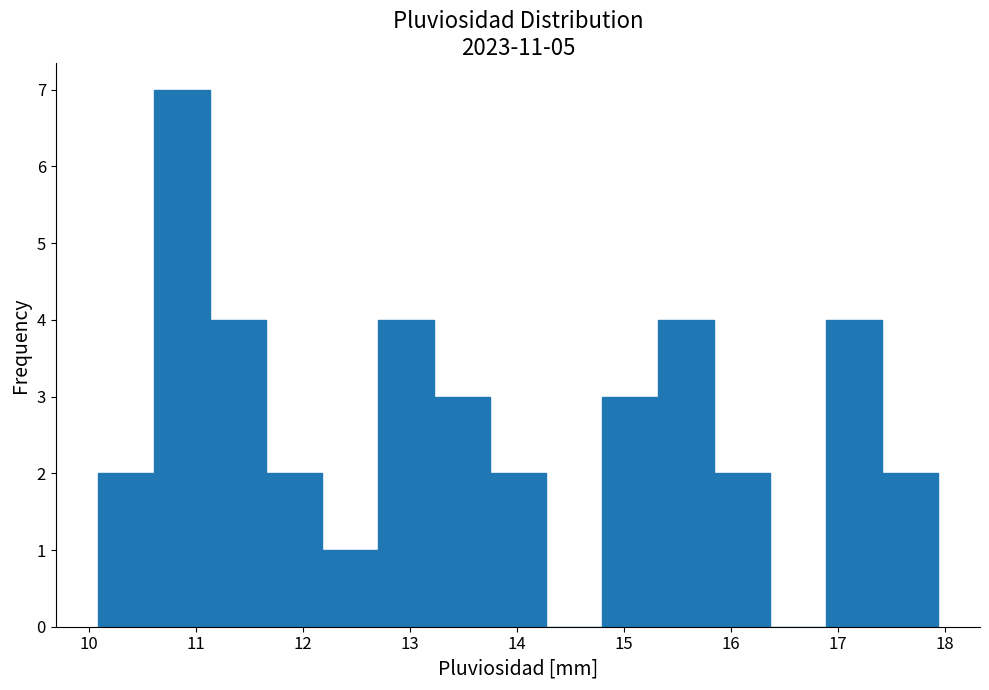

Which range on the x-axis has the tallest bar?

10.6 to 11.1